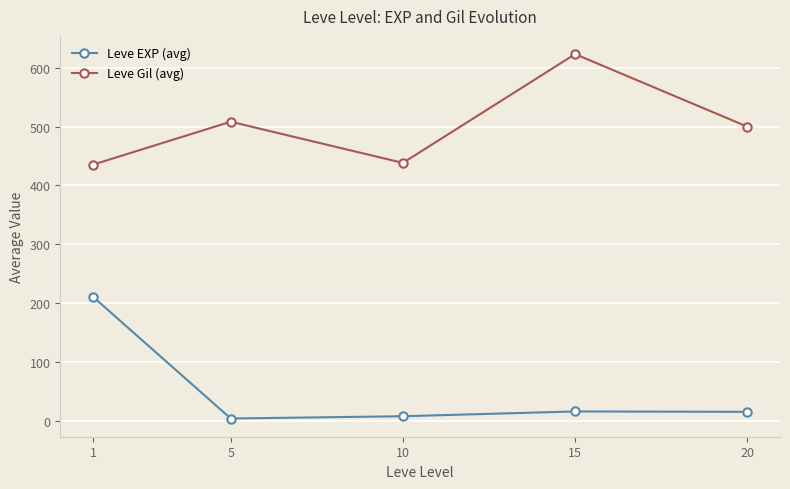

How many interior local valleys does the Leve Gil (avg) series have?

1